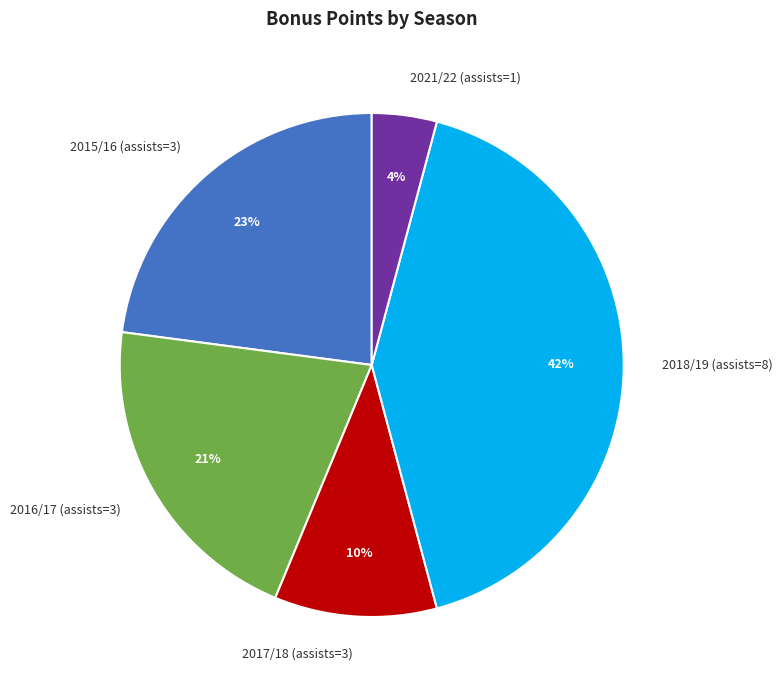

Between 2021/22 (assists=1) and 2016/17 (assists=3), which is larger?

2016/17 (assists=3)